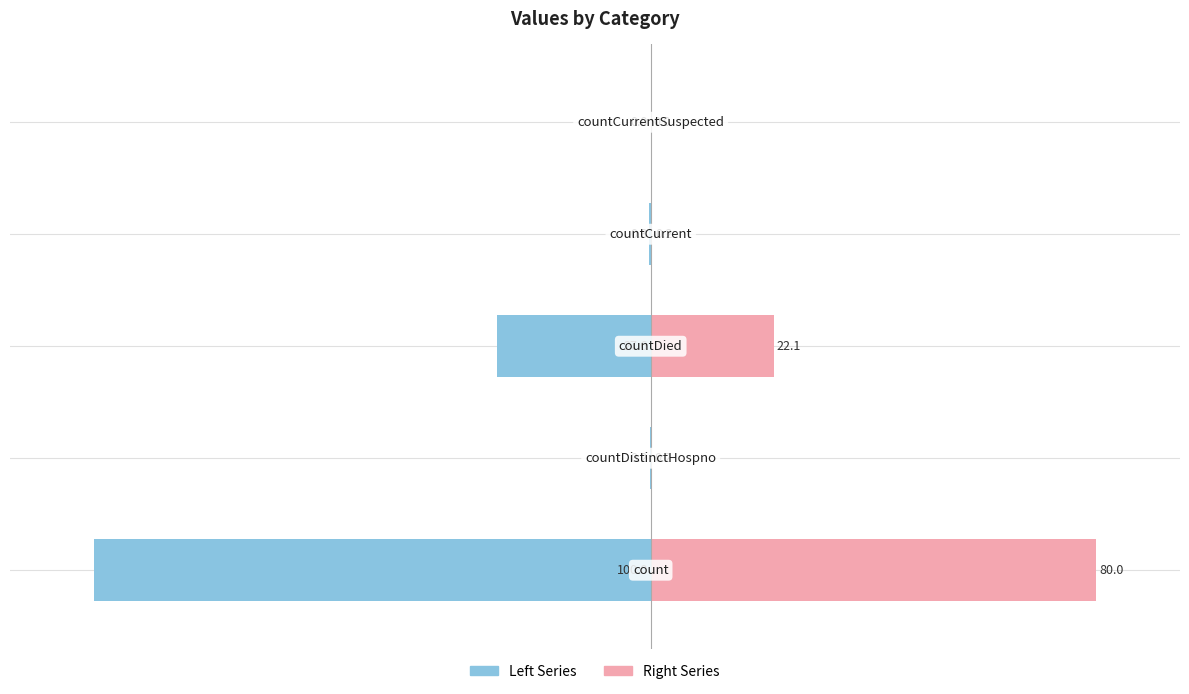

What is the value of the Left Series bar at the 2nd from the left?

-0.2